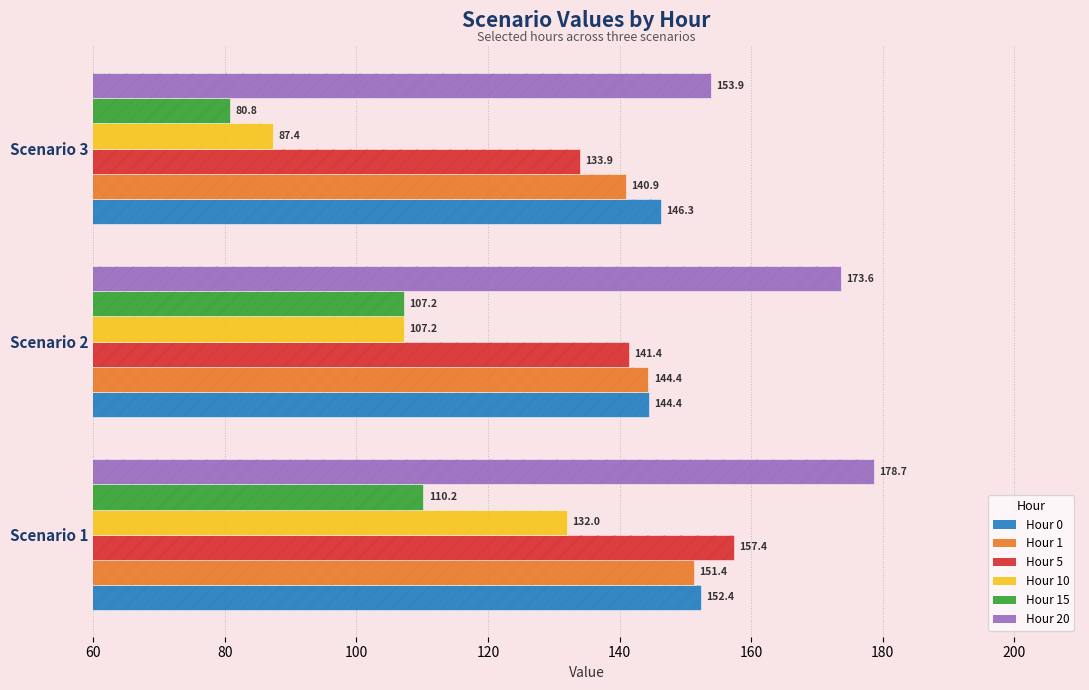

Reading left to right, transcribe all the data shown in this chart.

Hour 0: 152.4	144.4	146.3
Hour 1: 151.4	144.4	140.9
Hour 5: 157.4	141.4	133.9
Hour 10: 132.0	107.2	87.4
Hour 15: 110.2	107.2	80.8
Hour 20: 178.7	173.6	153.9